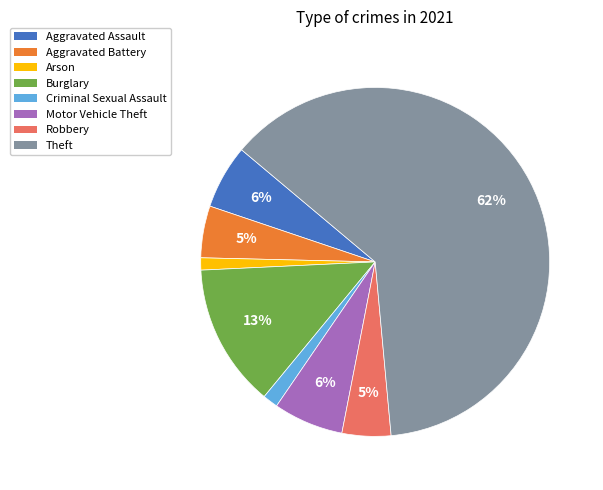

Is it true that Arson is 11% of the pie?

False